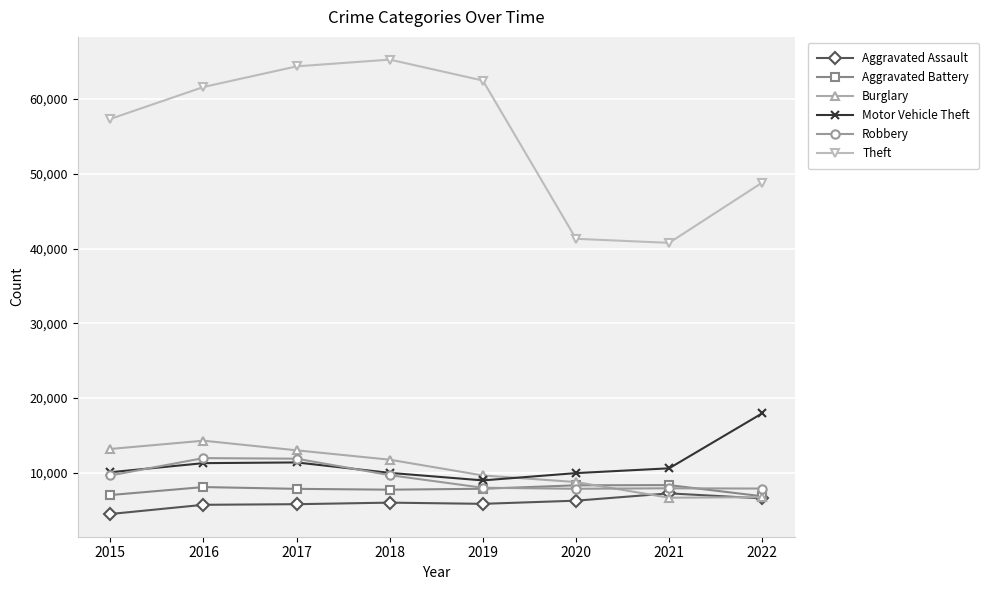

True or false: Theft has more than 0 points higher than both neighbors.

True